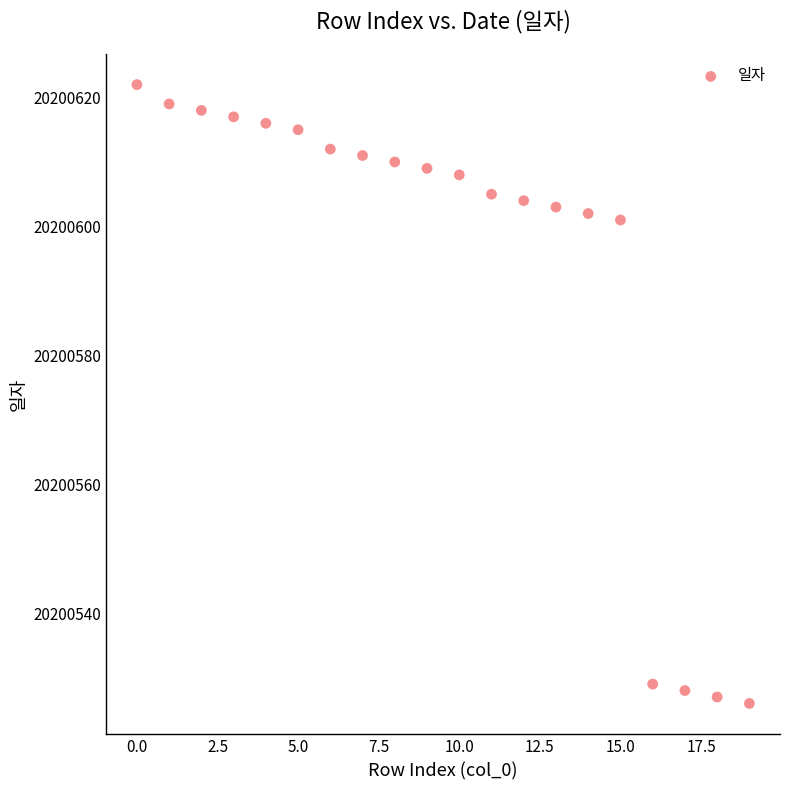

What is the range of Y values (max minus min)?

96